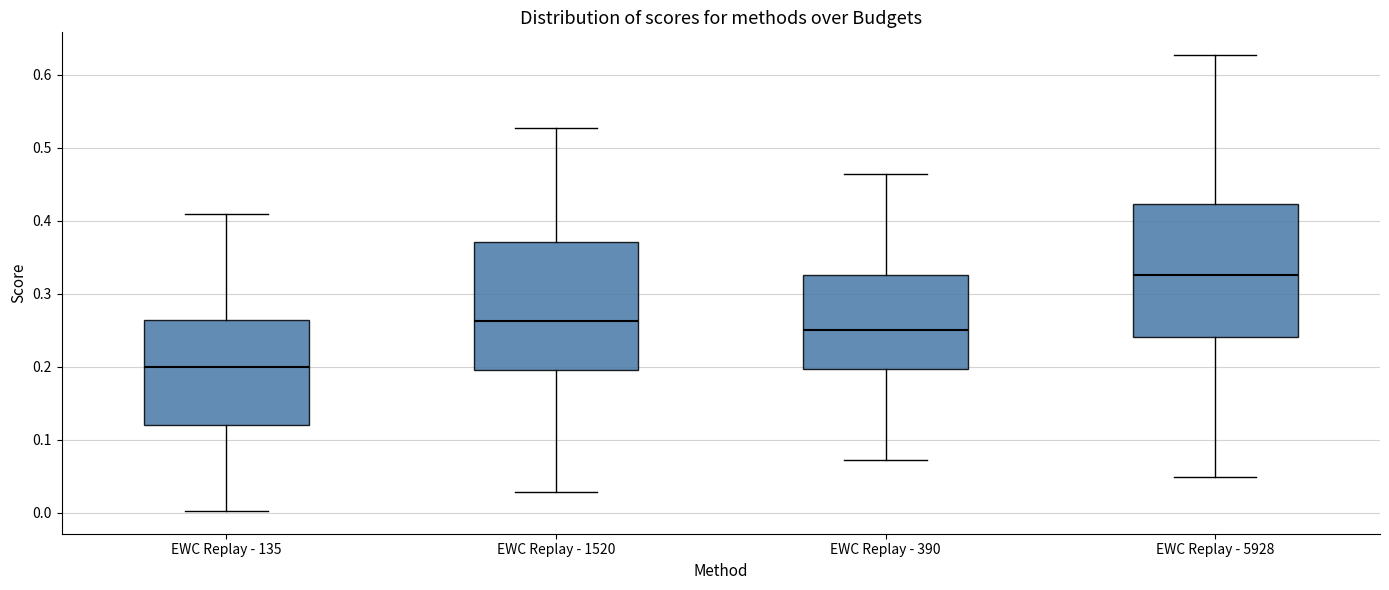

Reading left to right, read every box against the y-axis: the position of its median line, the range the box covers, and the ends of its whiskers. The values are not printed on the chart, so give them approximately, as read against the axis.

EWC Replay - 135: median 0.20, box 0.12 to 0.26, whiskers 0.00 to 0.41
EWC Replay - 1520: median 0.26, box 0.20 to 0.37, whiskers 0.03 to 0.53
EWC Replay - 390: median 0.25, box 0.20 to 0.33, whiskers 0.07 to 0.46
EWC Replay - 5928: median 0.33, box 0.24 to 0.42, whiskers 0.05 to 0.63